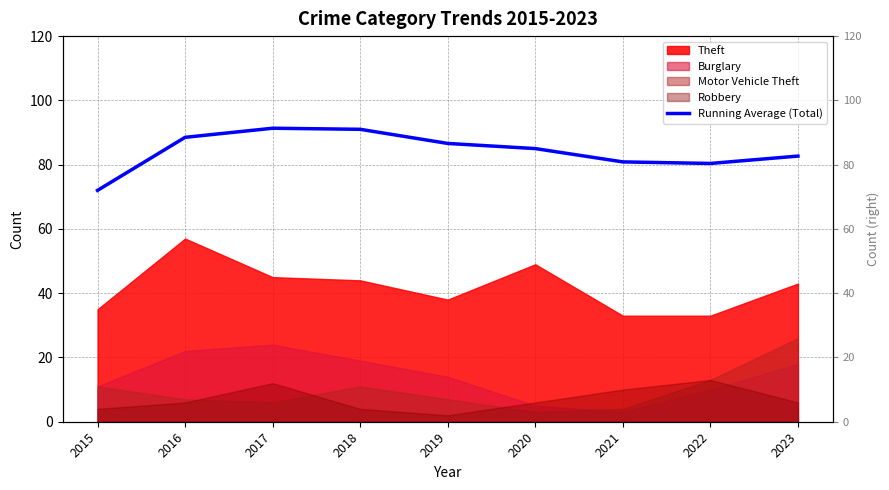

At which label does the data first exceed 85?

2016